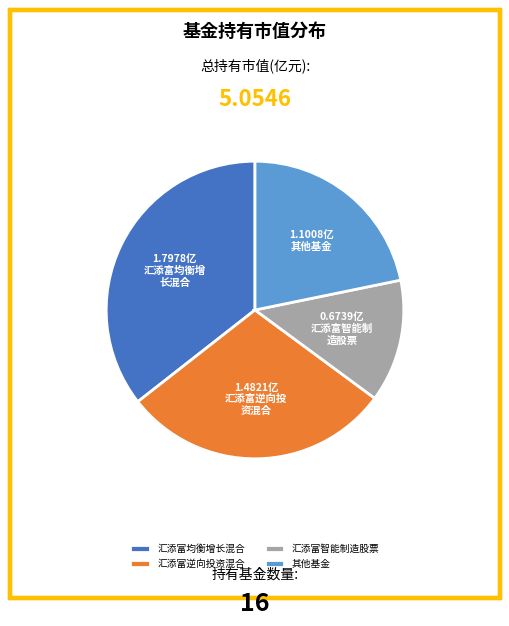

Is there a majority slice in this chart?

No